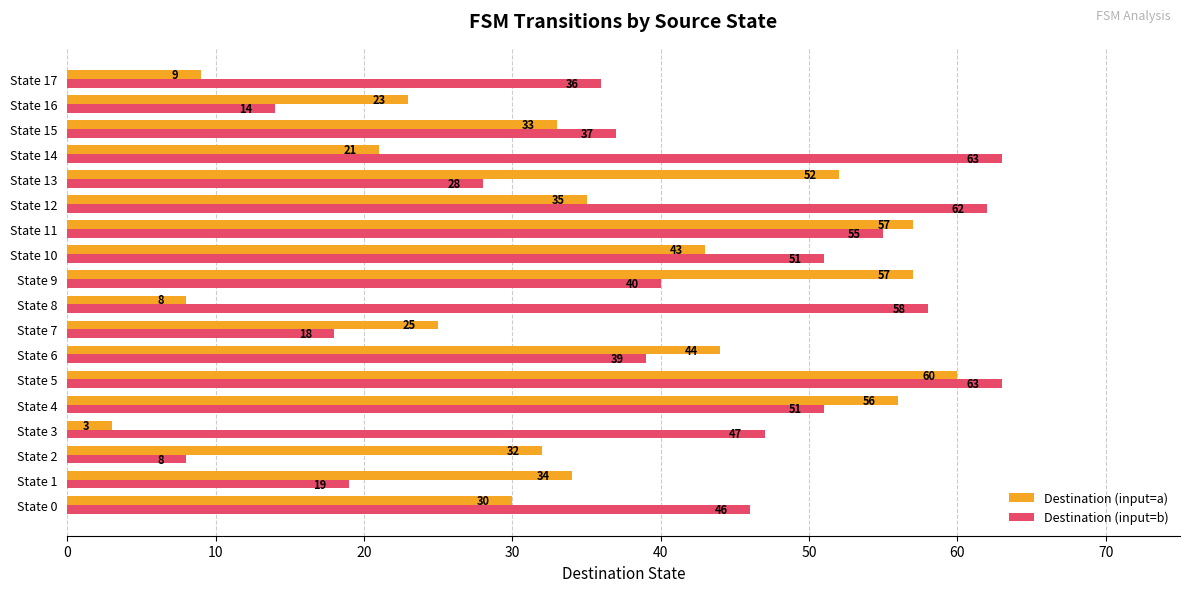

Rank the series by their average value, from lowest to highest.

Destination (input=a), Destination (input=b)